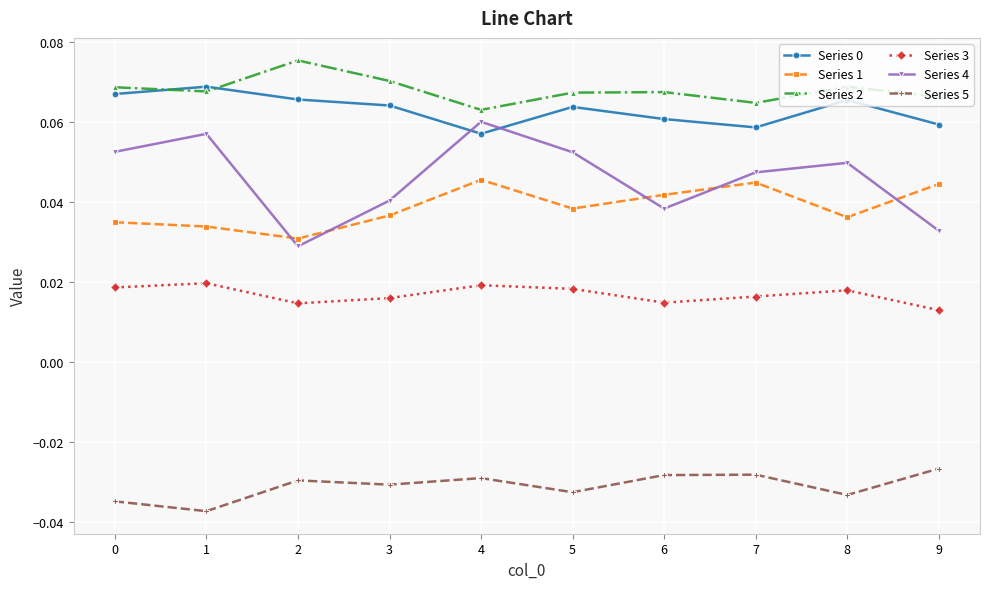

At how many categories does at least one series exceed 0?

10